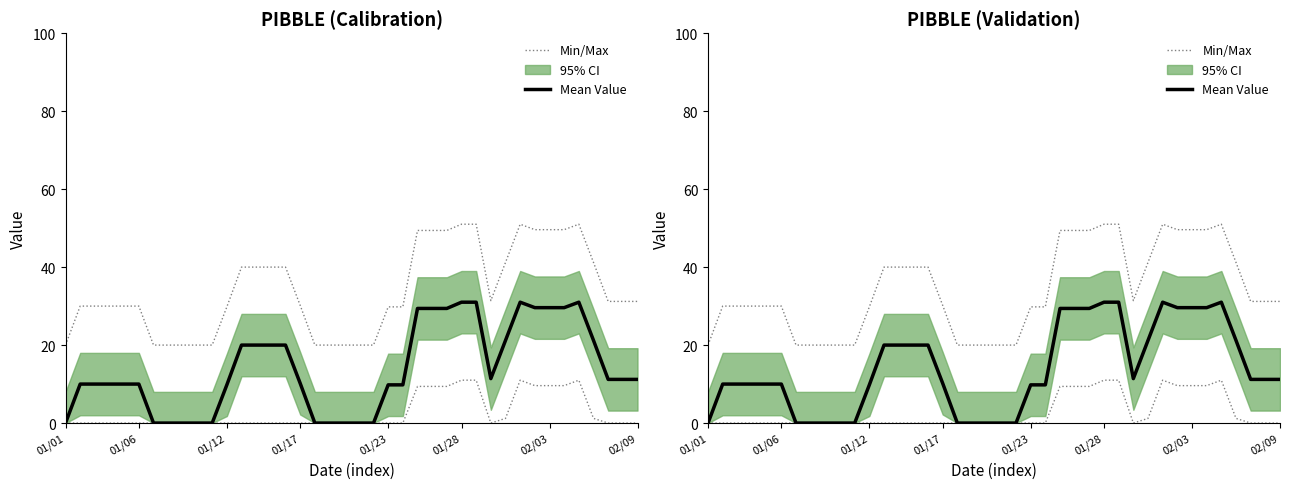

True or false: Mean Value and Min/Max cross at least once.

False